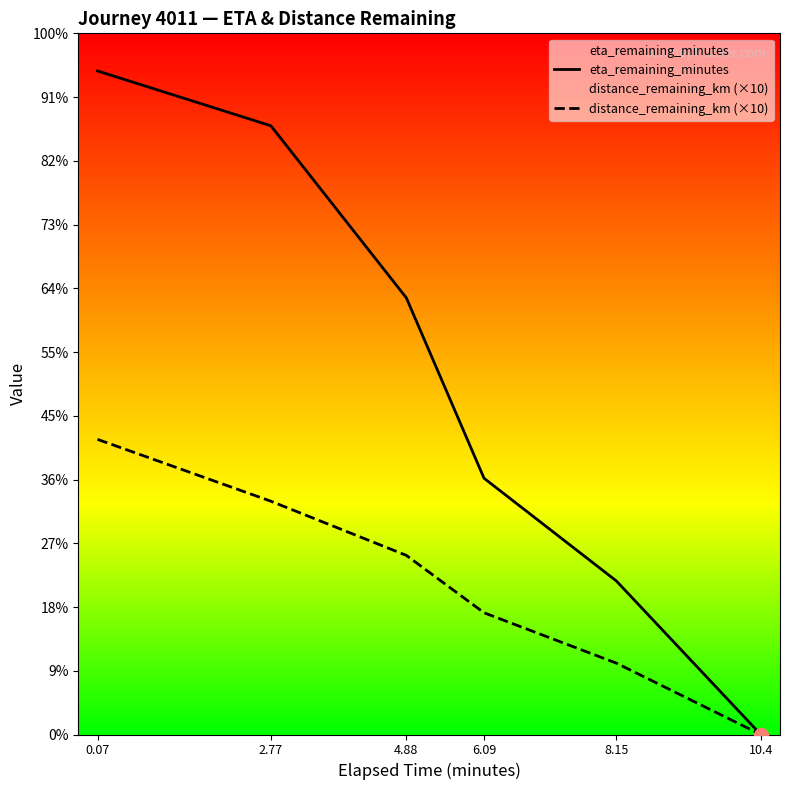

What are all the series names shown in the legend?

eta_remaining_minutes, distance_remaining_km (×10)